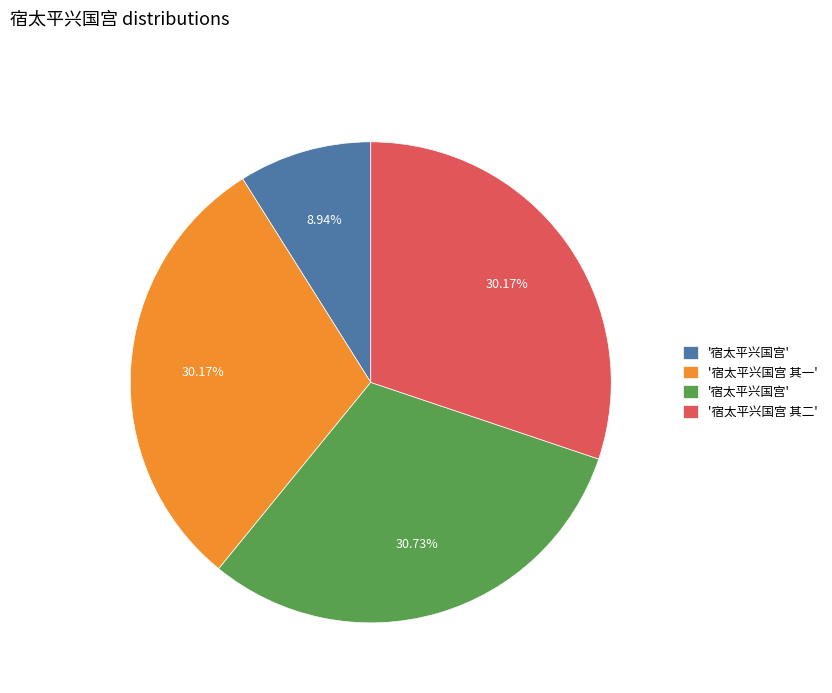

Is there a majority slice in this chart?

No